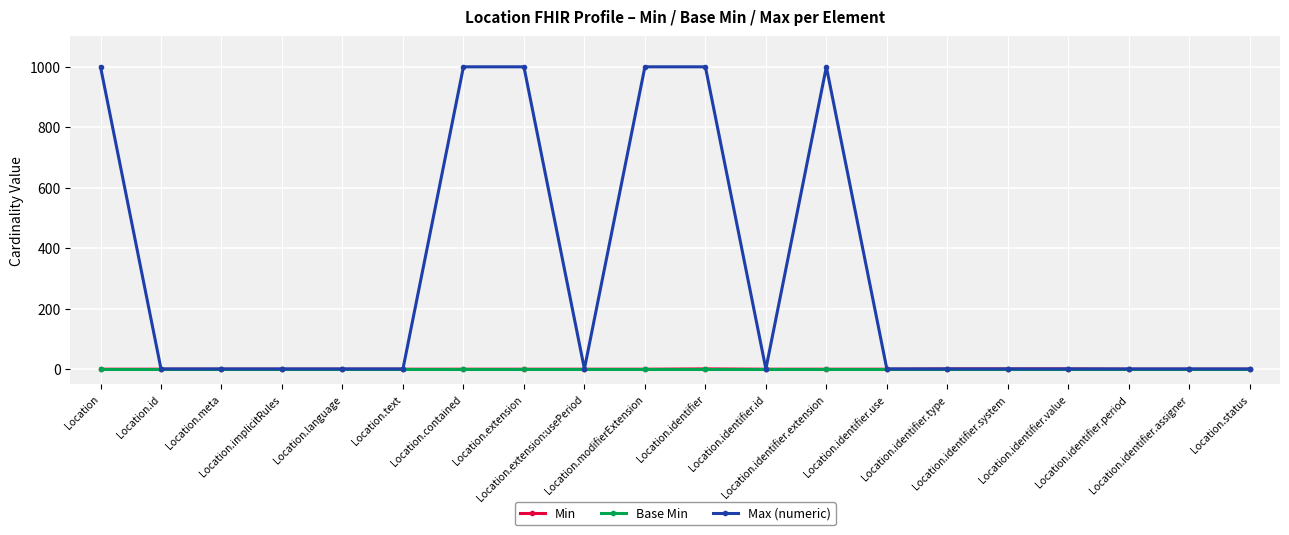

What is the difference between the highest and lowest values at Location.identifier.system?

1